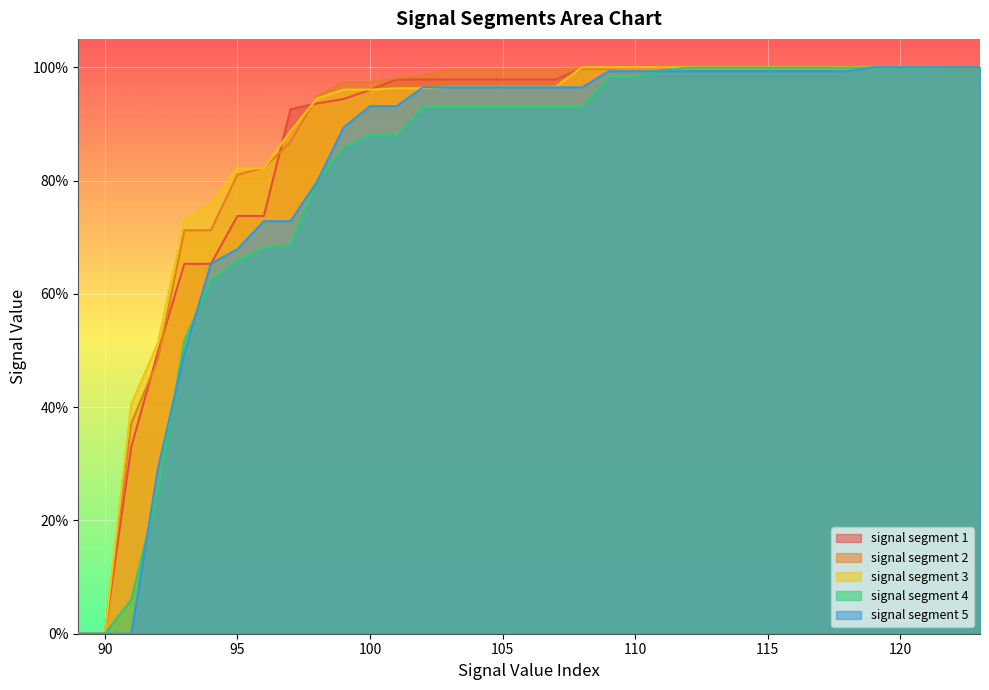

What are all the series names shown in the legend?

signal segment 1, signal segment 2, signal segment 3, signal segment 4, signal segment 5